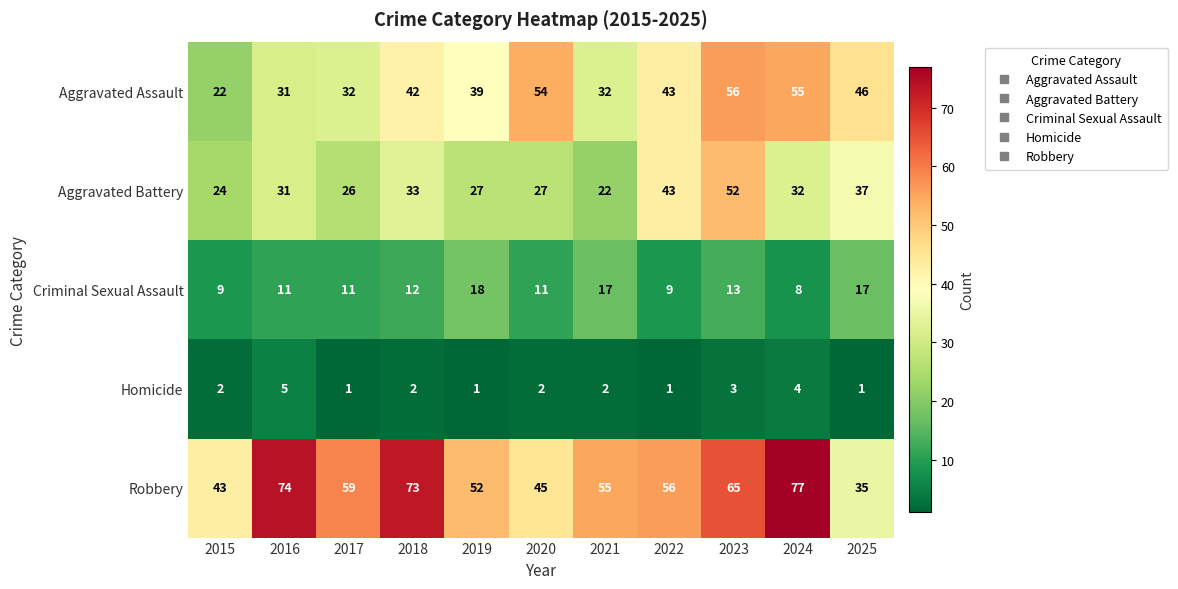

What is the difference between the Robbery values at 2018 and 2019?

21